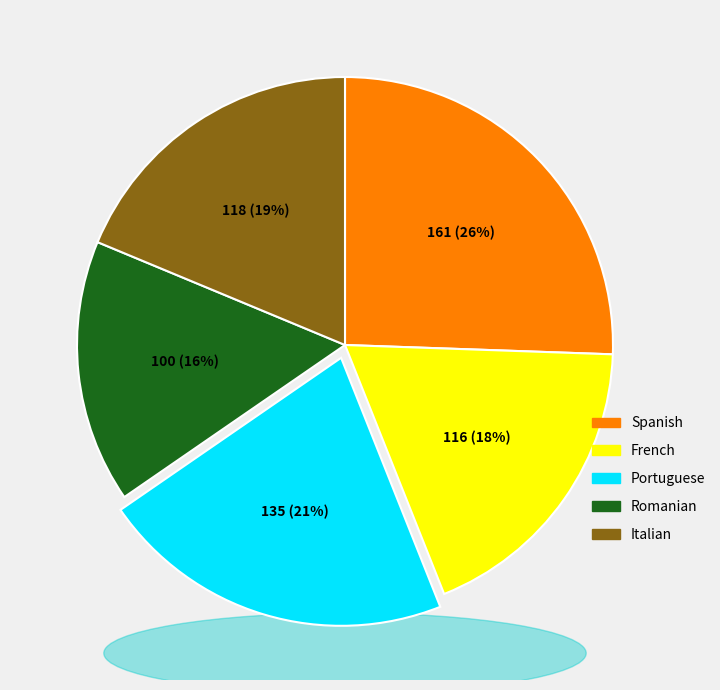

Count the number of slices in the pie.

5